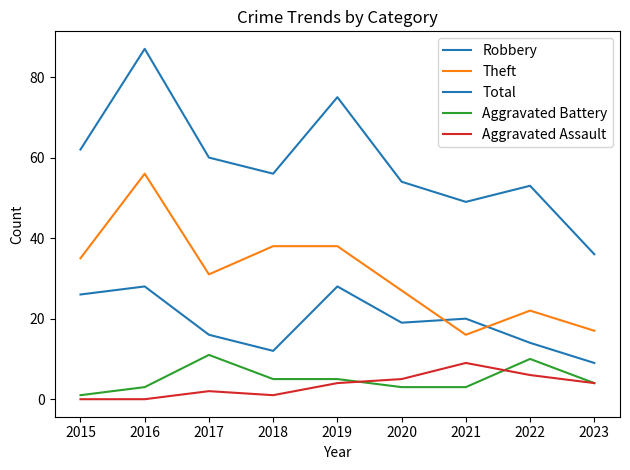

Does the chart display data point markers on the line(s)?

No